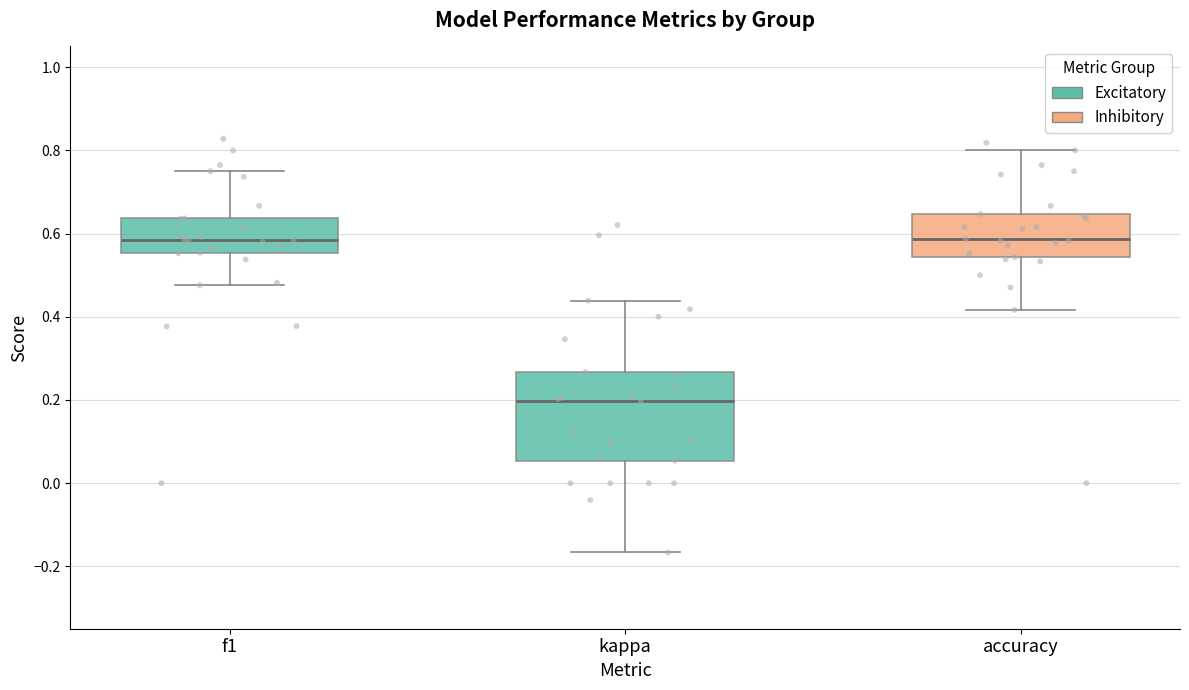

Comparing the boxes themselves (not the whiskers), which one is the tallest?

kappa